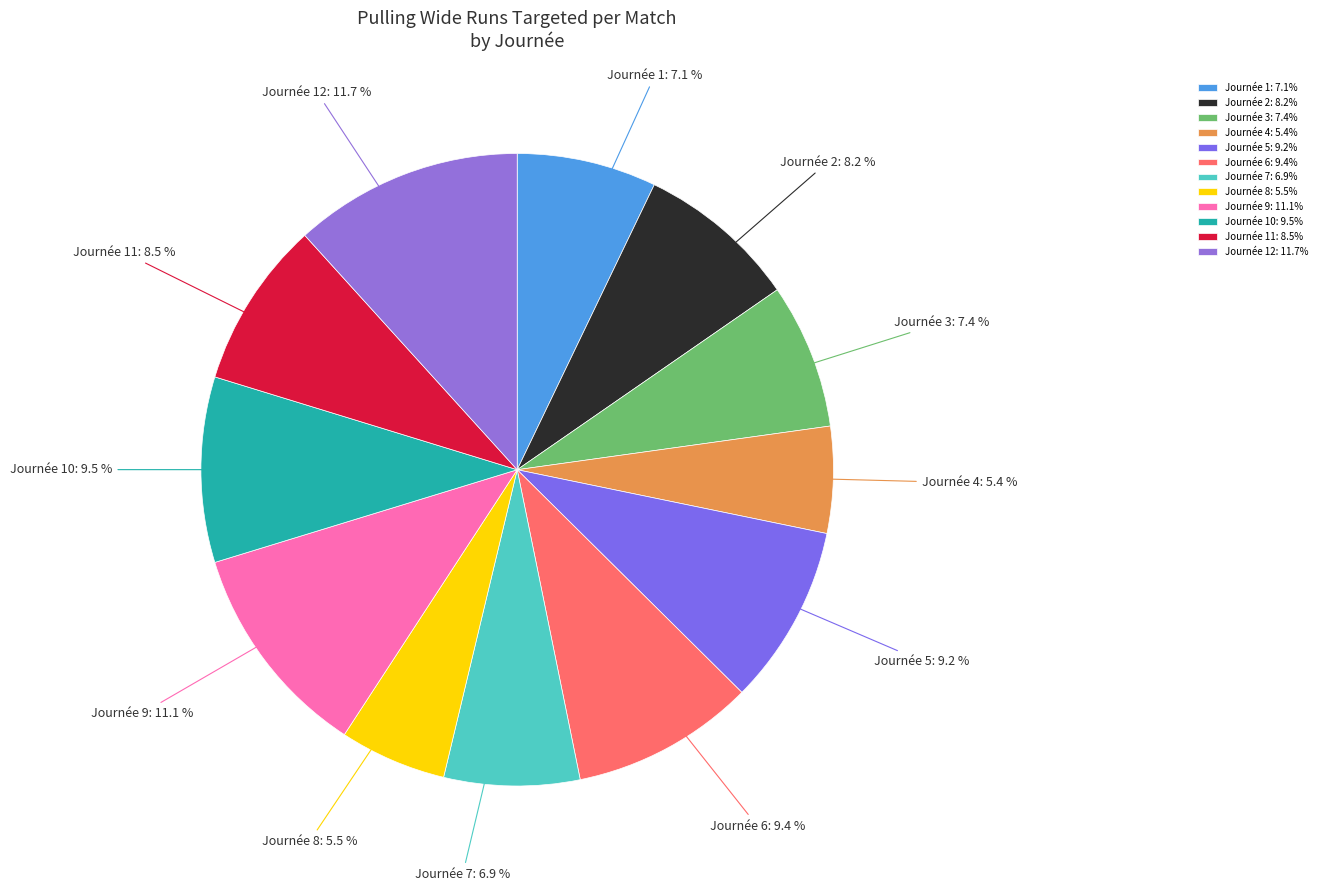

Does Journée 4 account for over 50% of the chart?

No